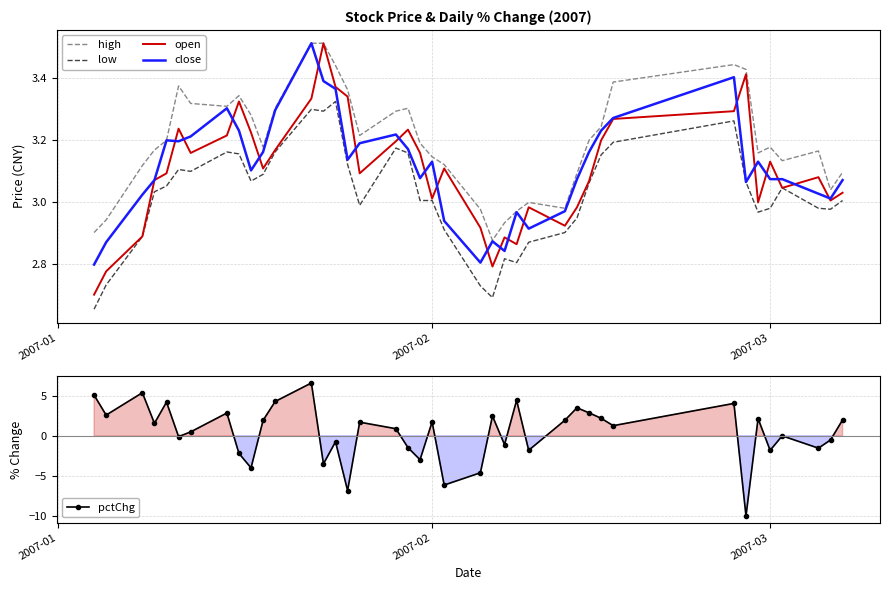

In pctChg, how many points are lower than both neighbors (excluding endpoints)?

14